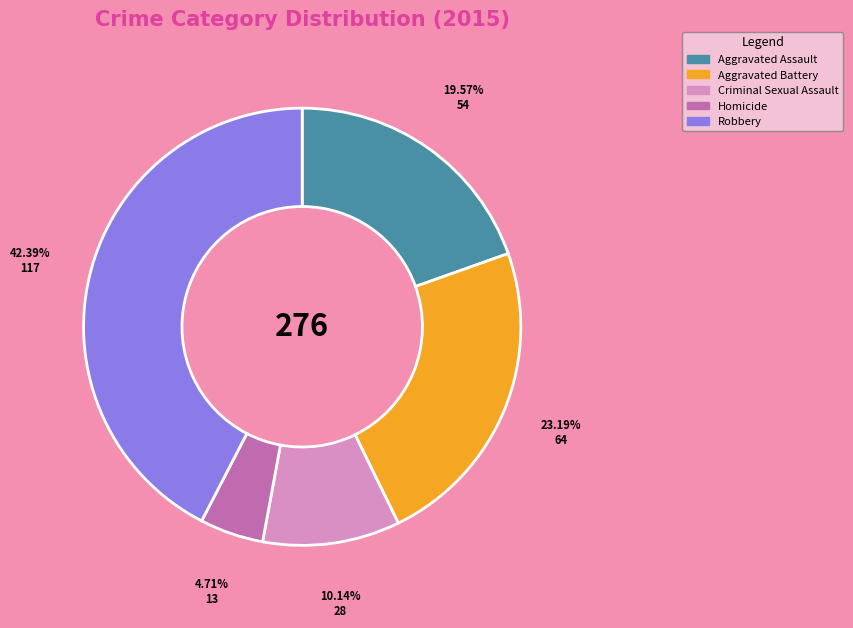

Rank the categories by value from lowest to highest.

Homicide, Criminal Sexual Assault, Aggravated Assault, Aggravated Battery, Robbery